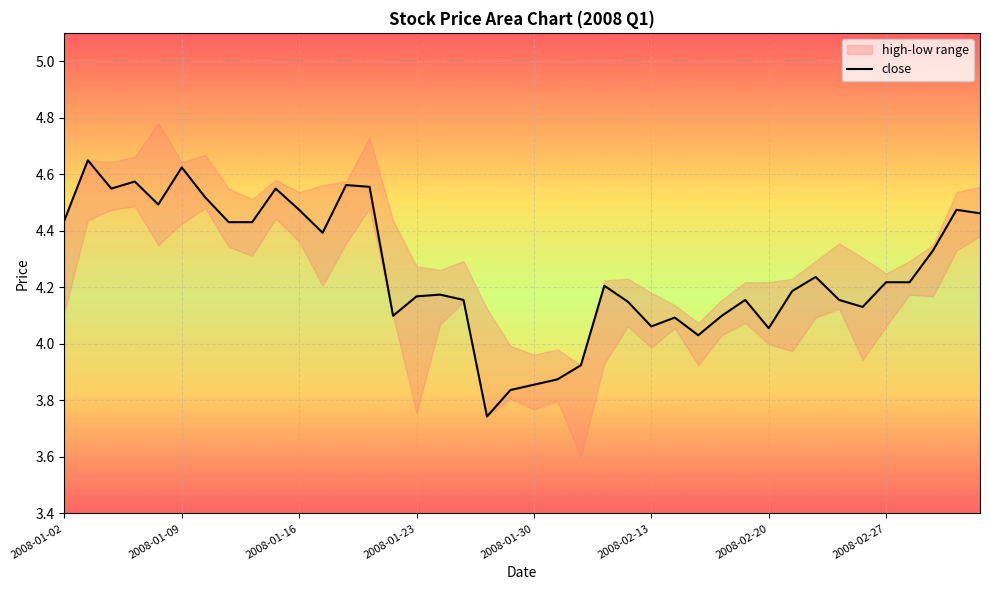

At which label does close first exceed 4?

2008-01-02